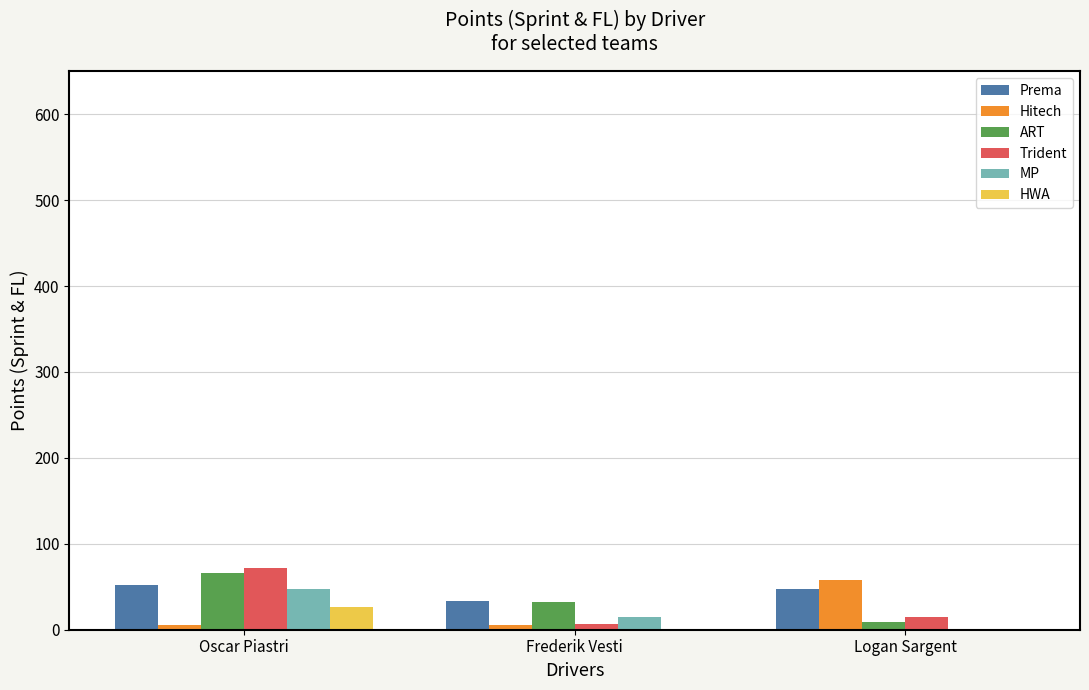

True or false: Prema has a value of 33 at Frederik Vesti.

True